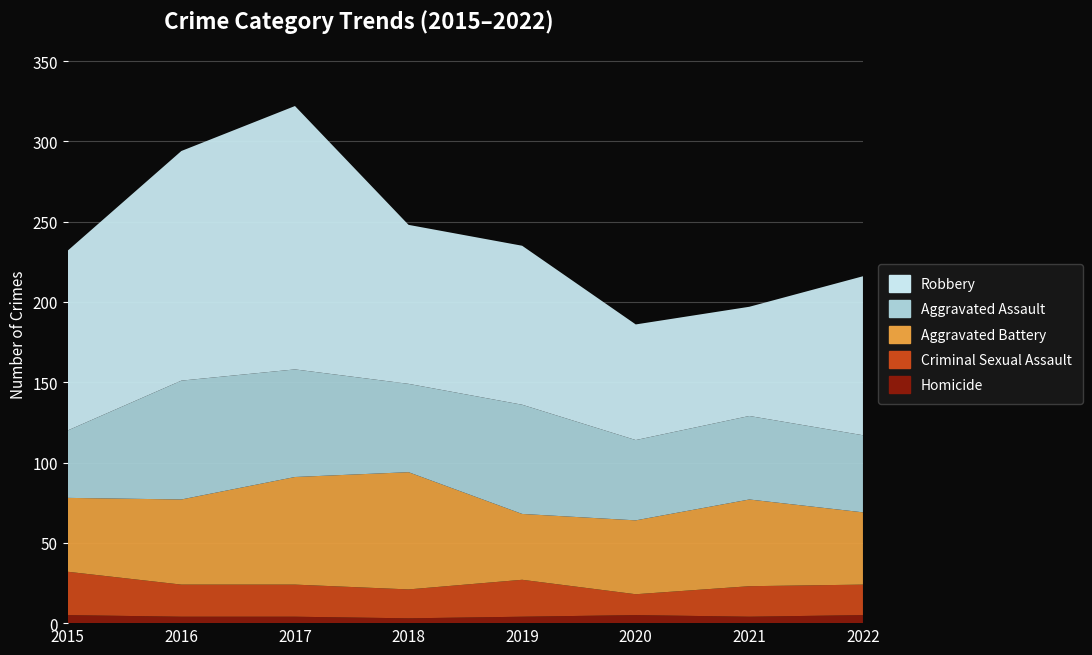

Reading right to left, transcribe all the data shown in this chart.

Homicide: 5	4	5	4	3	4	4	5
Criminal Sexual Assault: 19	19	13	23	18	20	20	27
Aggravated Battery: 45	54	46	41	73	67	53	46
Aggravated Assault: 48	52	50	68	55	67	74	42
Robbery: 99	68	72	99	99	164	143	112